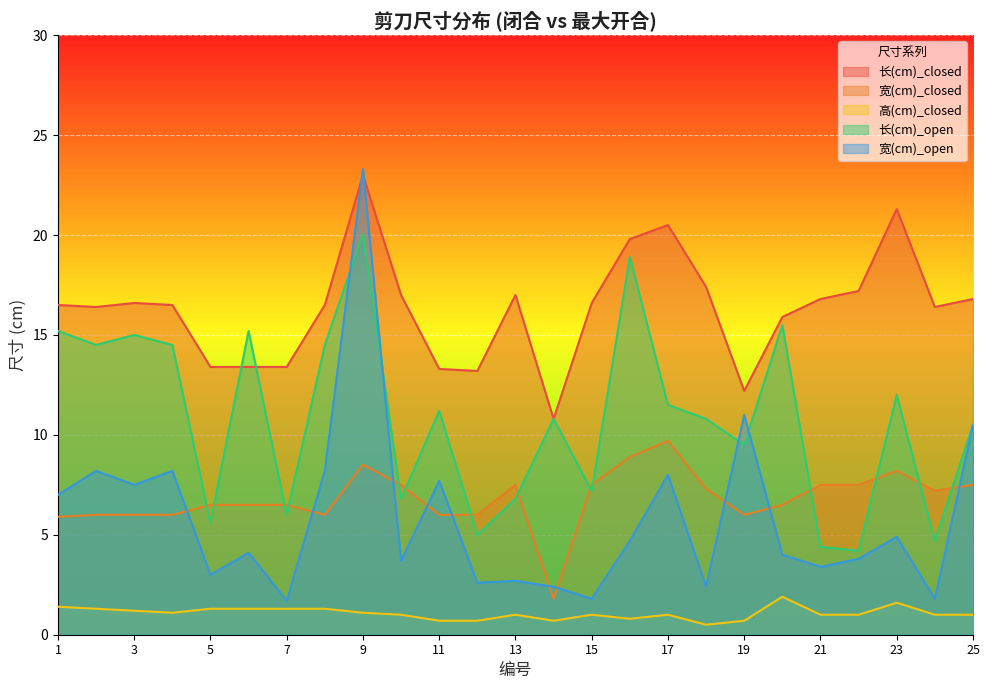

At 10, list the series in order from largest to smallest.

长(cm)_closed, 宽(cm)_closed, 长(cm)_open, 宽(cm)_open, 高(cm)_closed